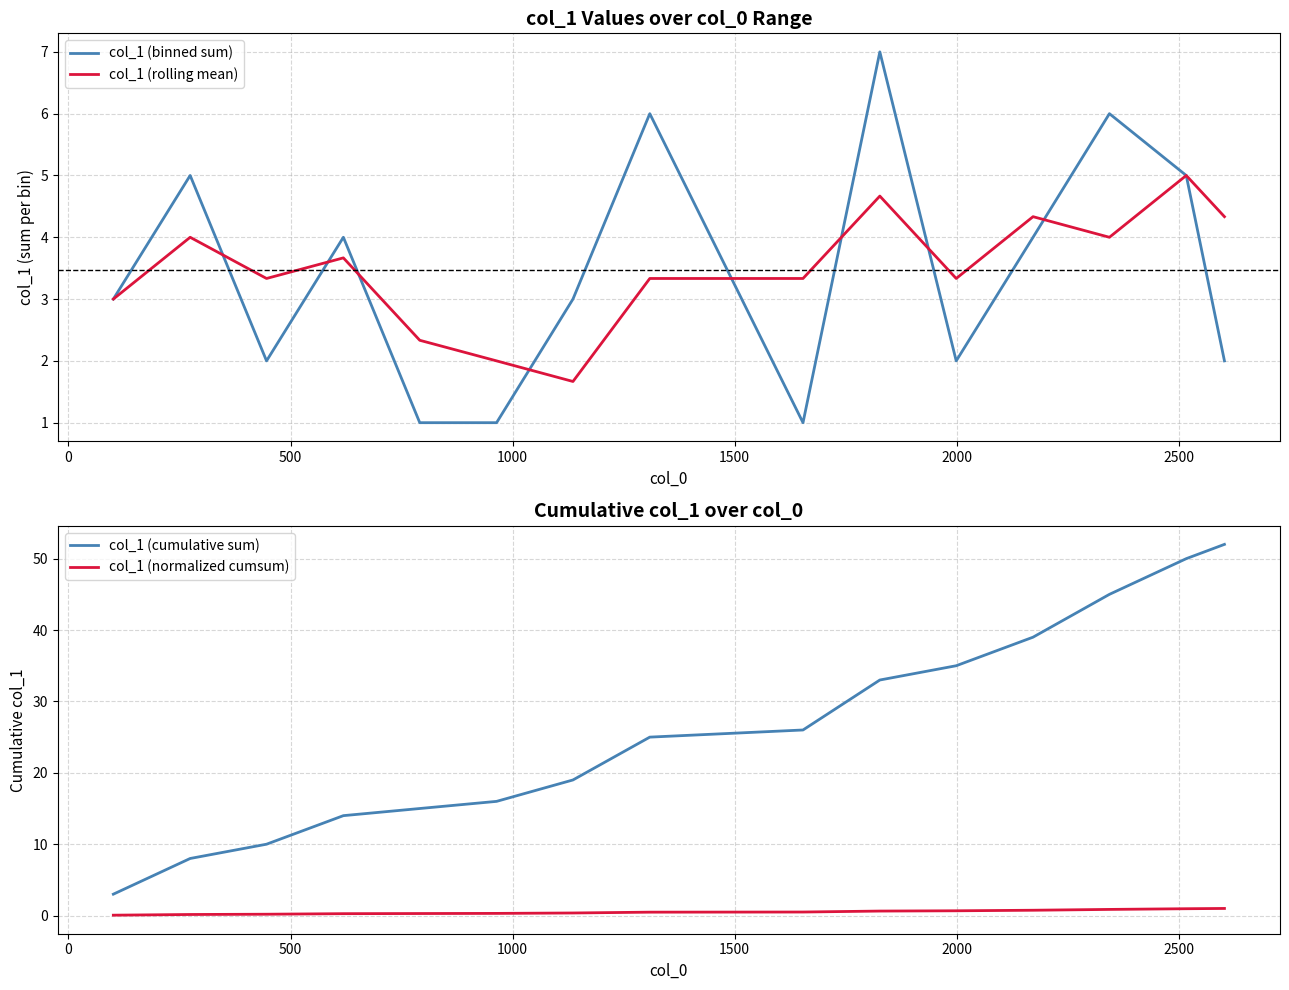

Reading left to right, transcribe all the data shown in this chart.

col_1 (binned sum): 3.0	5.0	2.0	4.0	1.0	1.0	3.0	6.0	1.0	7.0	2.0	4.0	6.0	5.0	2.0
col_1 (rolling mean): 3.0	4.0	3.3	3.7	2.3	2.0	1.7	3.3	3.3	4.7	3.3	4.3	4.0	5.0	4.3
col_1 (cumulative sum): 3.0	8.0	10.0	14.0	15.0	16.0	19.0	25.0	26.0	33.0	35.0	39.0	45.0	50.0	52.0
col_1 (normalized cumsum): 0.1	0.2	0.2	0.3	0.3	0.3	0.4	0.5	0.5	0.6	0.7	0.8	0.9	1.0	1.0